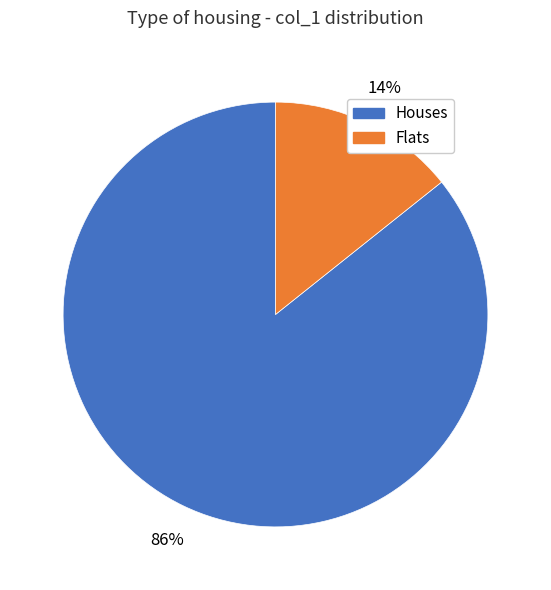

To the nearest percent, what percentage of the pie is Flats?

14%